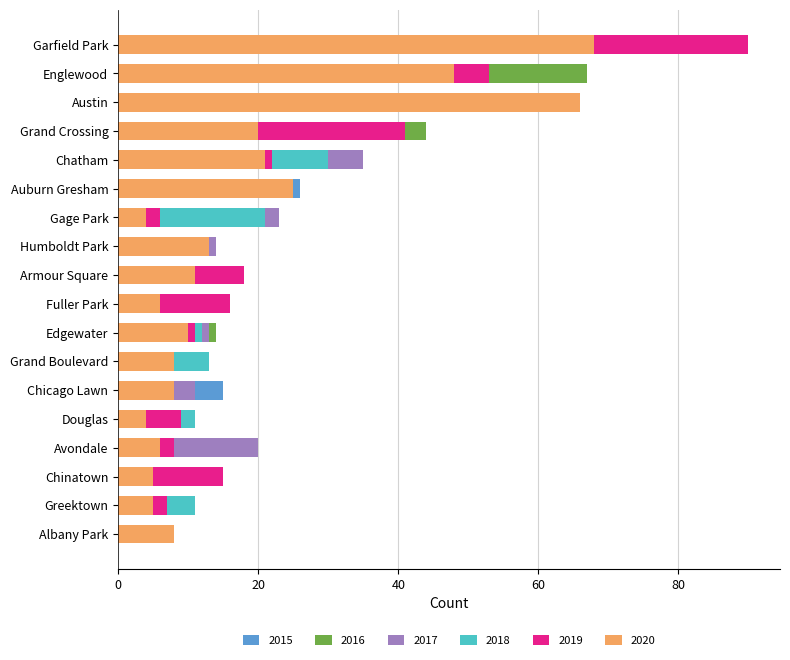

What is the average value of the 2020 series?

19